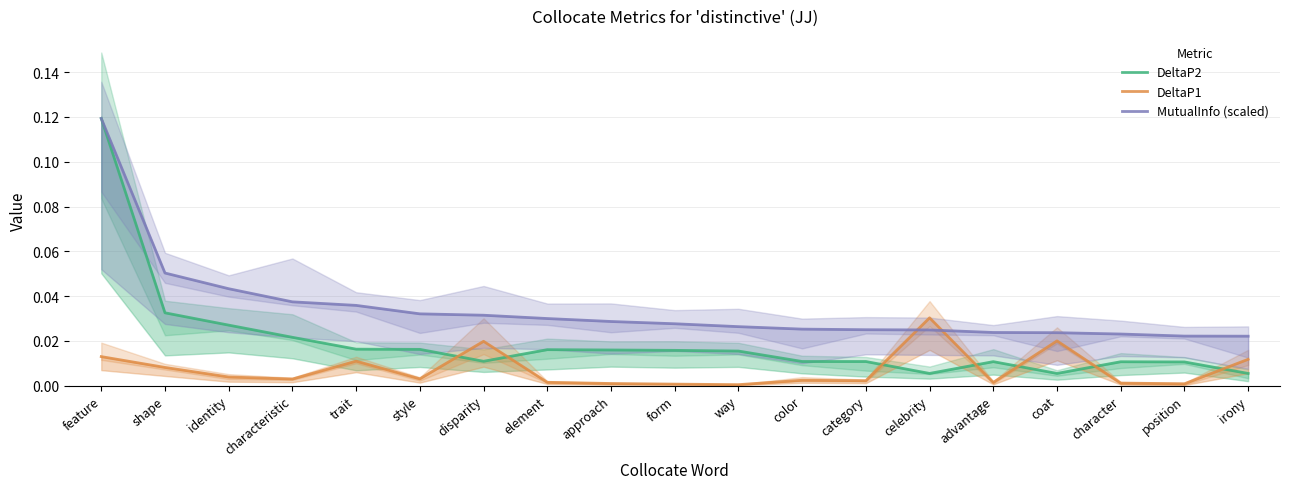

Rank the series by their maximum value, from lowest to highest.

DeltaP1, DeltaP2, MutualInfo (scaled)